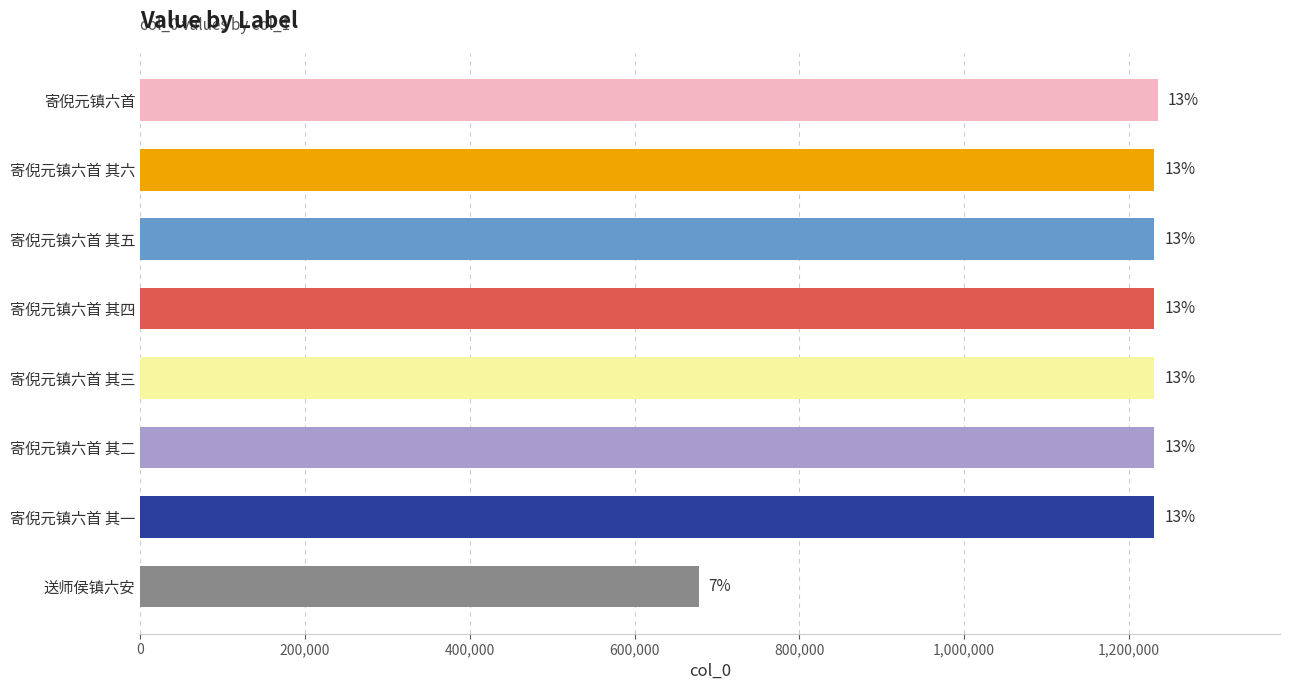

How many bars are there in total?

8